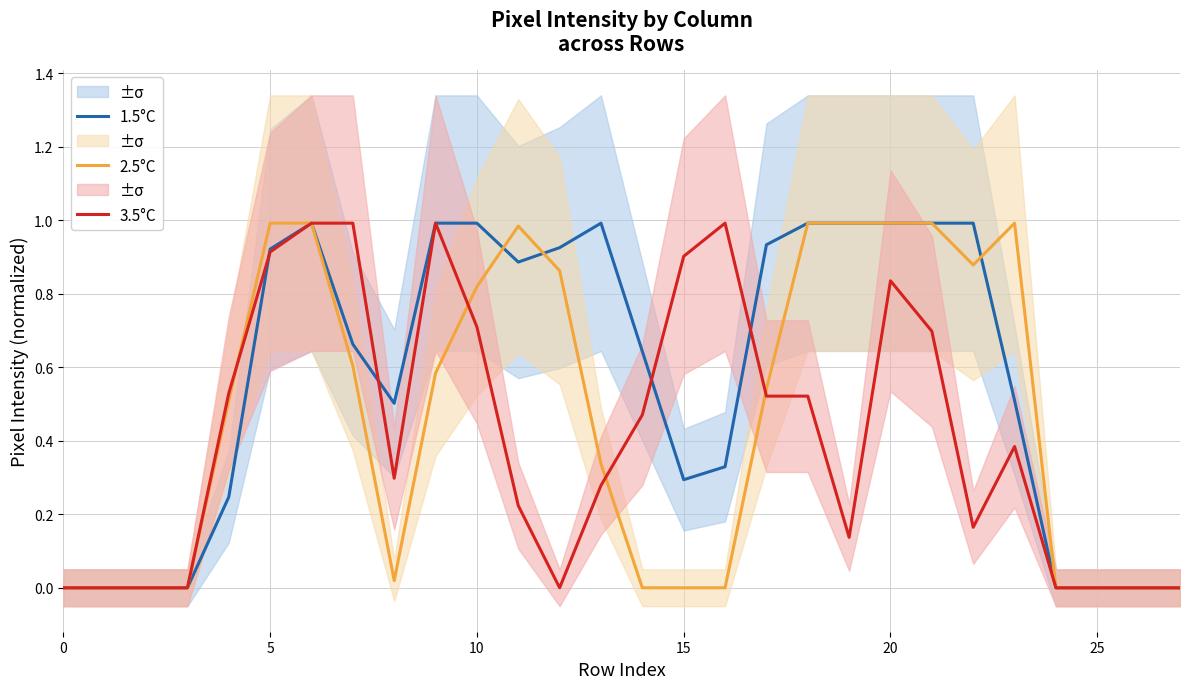

List the series in order of their overall mean, lowest first.

3.5°C, 2.5°C, 1.5°C